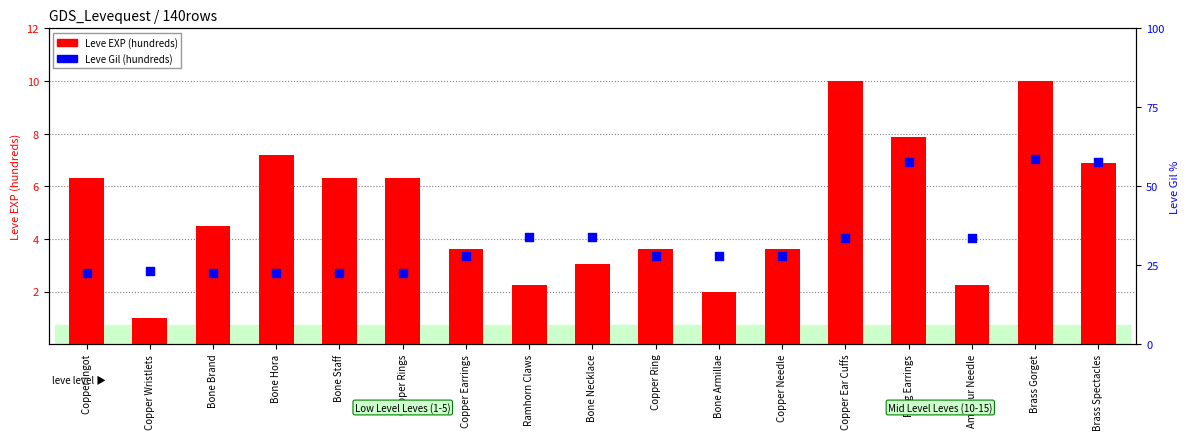

Which series contains the lowest Y value?

Leve EXP (hundreds)